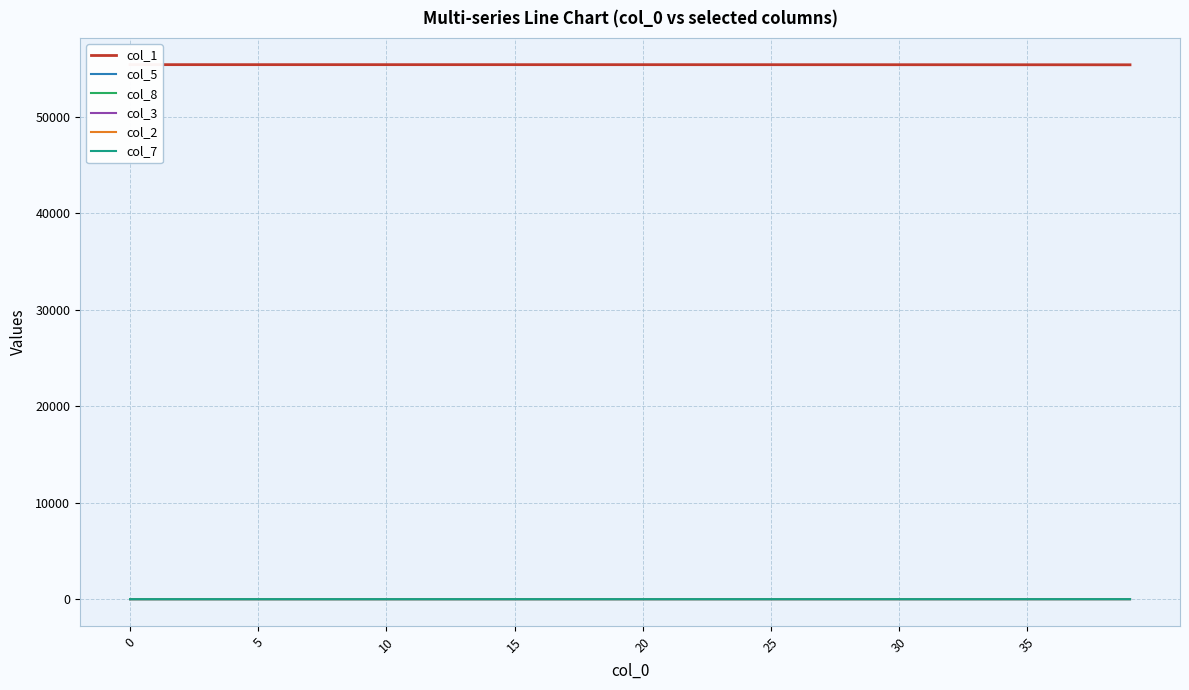

How many times do col_5 and col_8 cross each other?

1